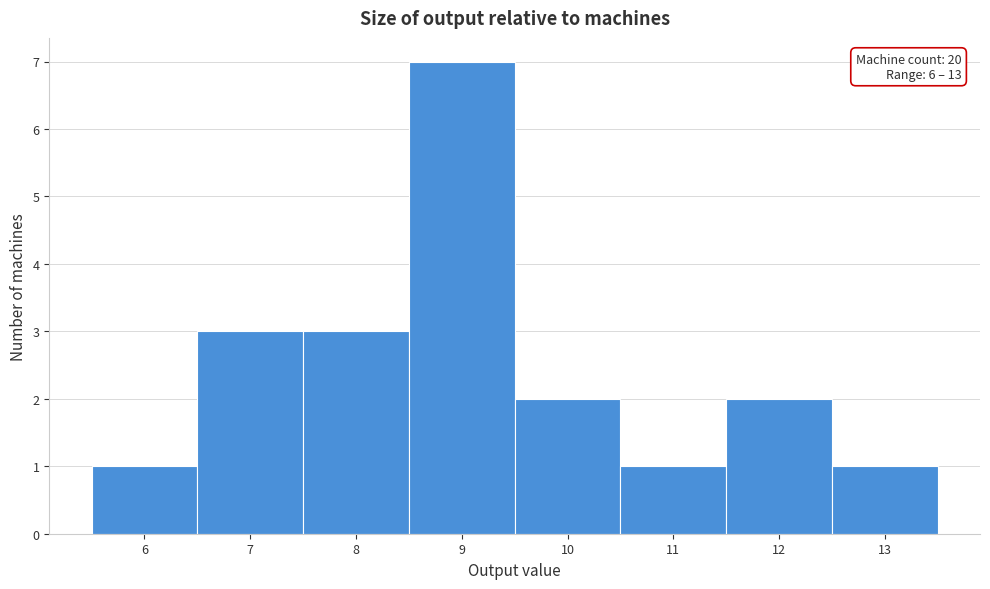

Over which range of the x-axis is the bar tallest?

8.5 to 9.5